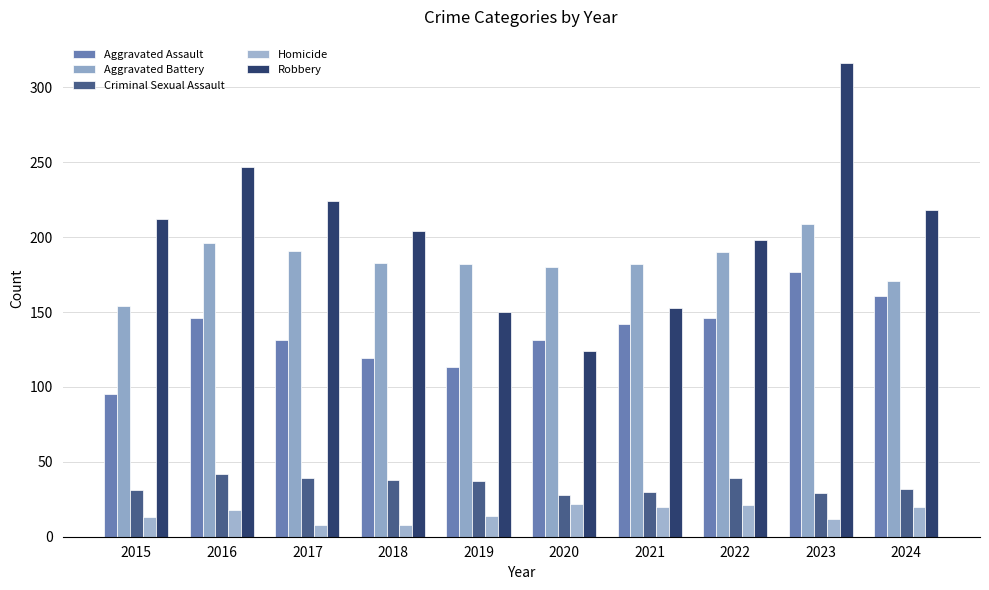

What is the value of the Criminal Sexual Assault bar at the 6th from the left?

28